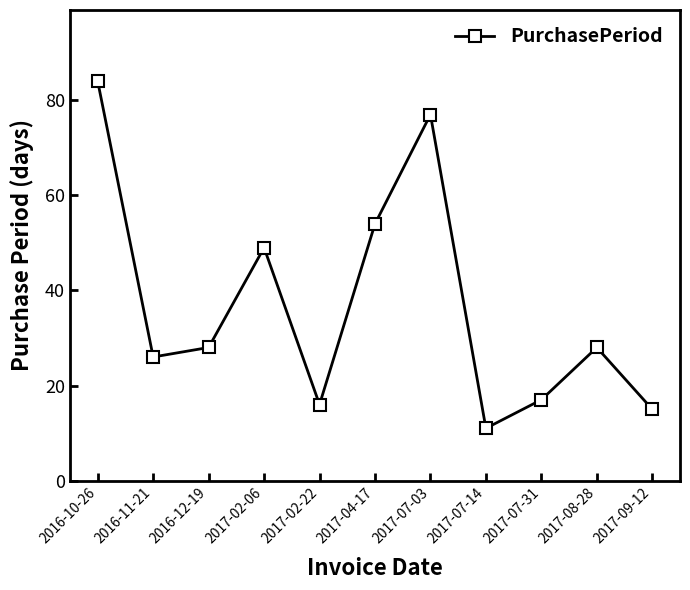

Which label corresponds to the largest value in the chart?

2016-10-26